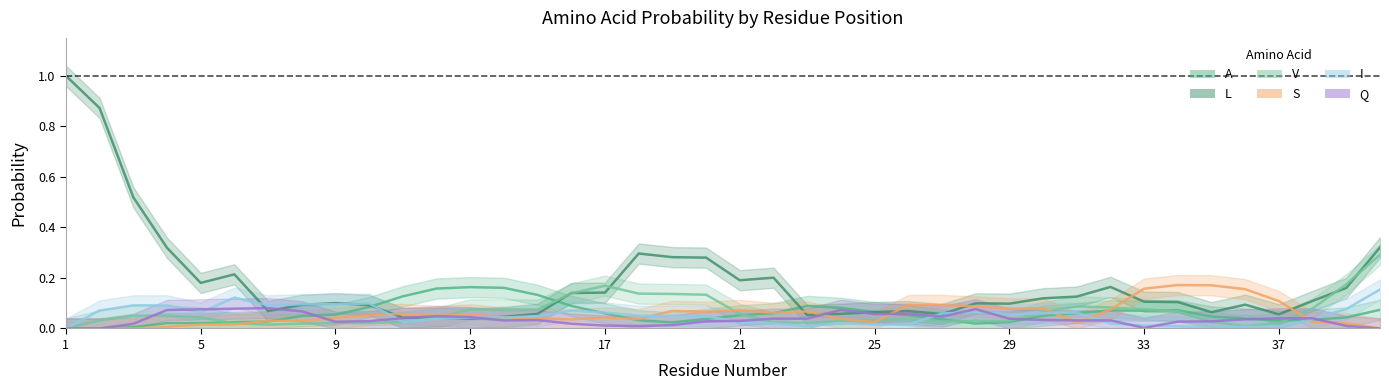

Is it true that V equals 0.0 at 25?

True